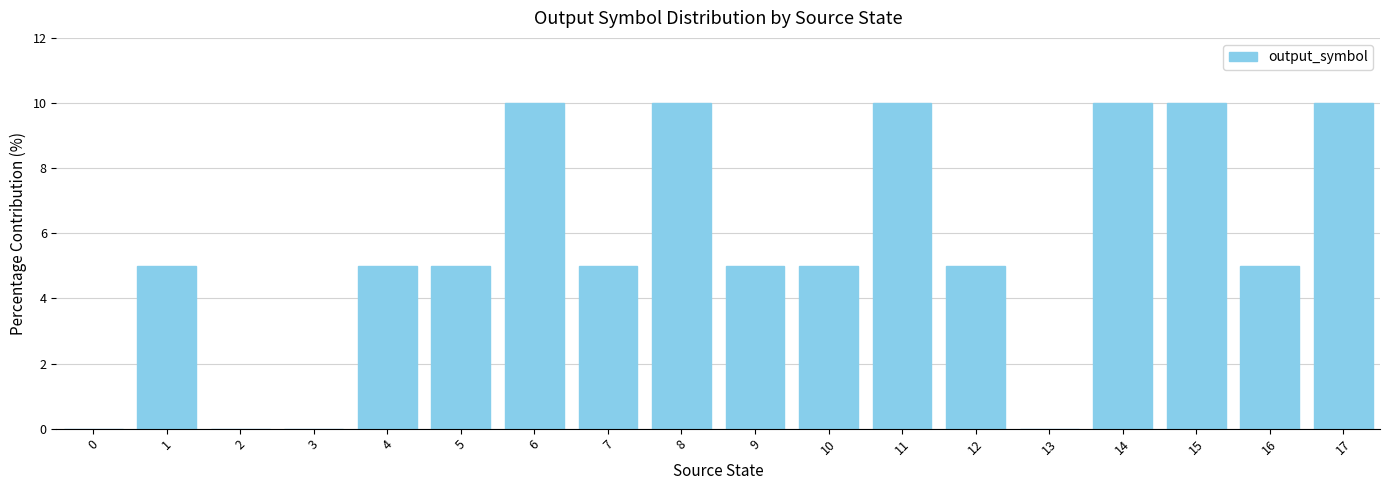

The chart shows a value of 2 at 5. True or false?

False